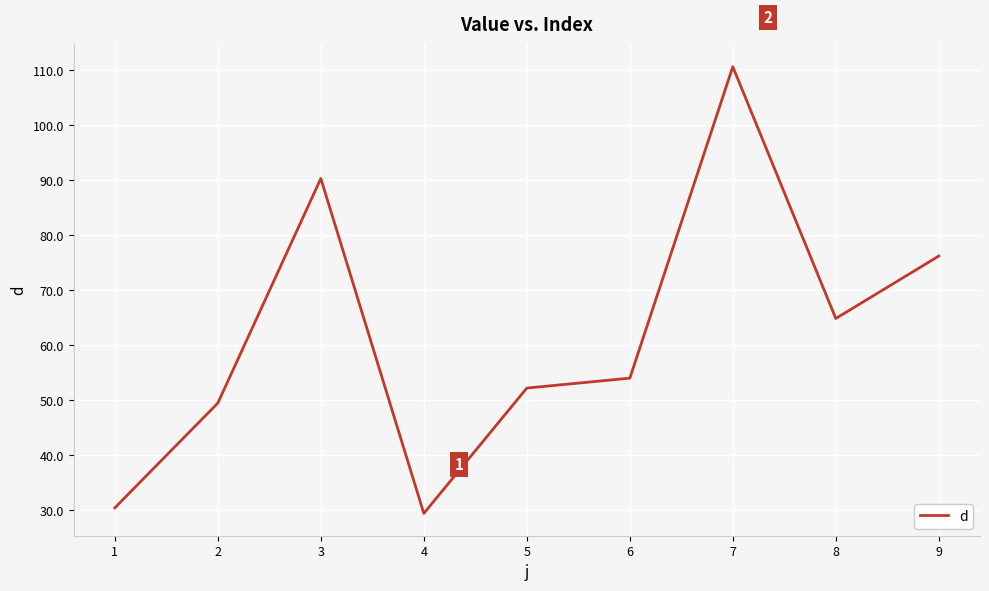

At which label is the value closest to 70?

8